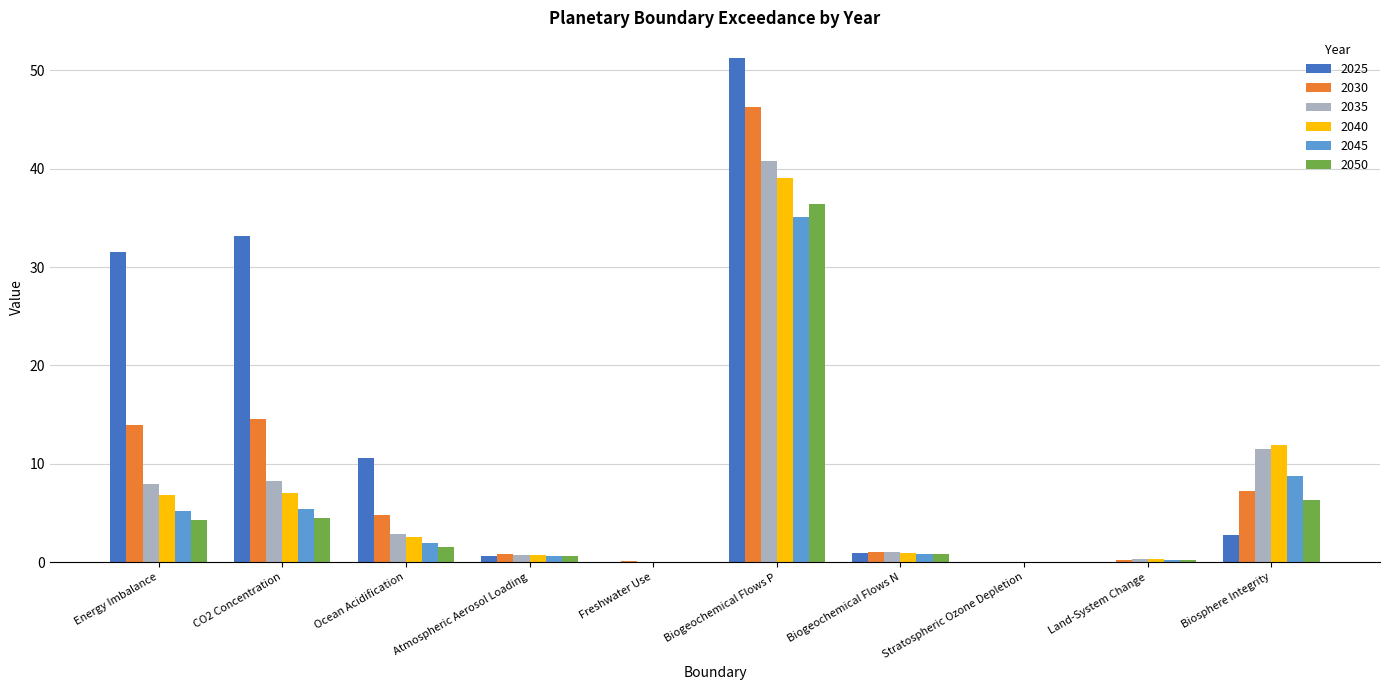

The value of 2025 at Stratospheric Ozone Depletion is 0.0. True or false?

True